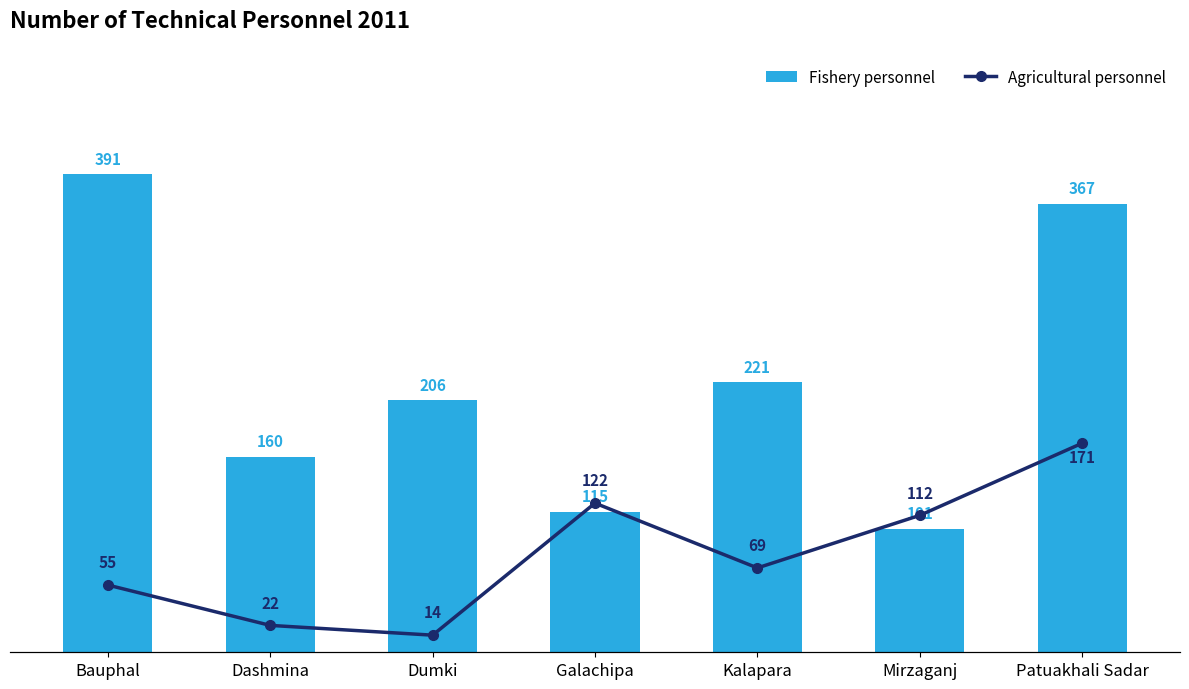

Which series has the widest spread of values?

Fishery personnel